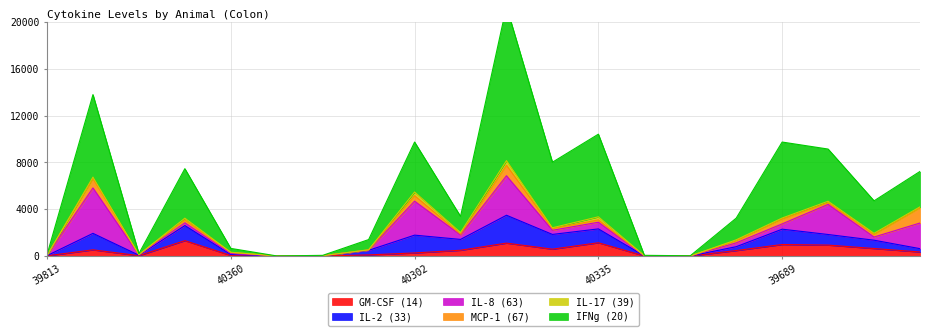

True or false: IL-2 (33) has a value of 8.9 at 39988.

False